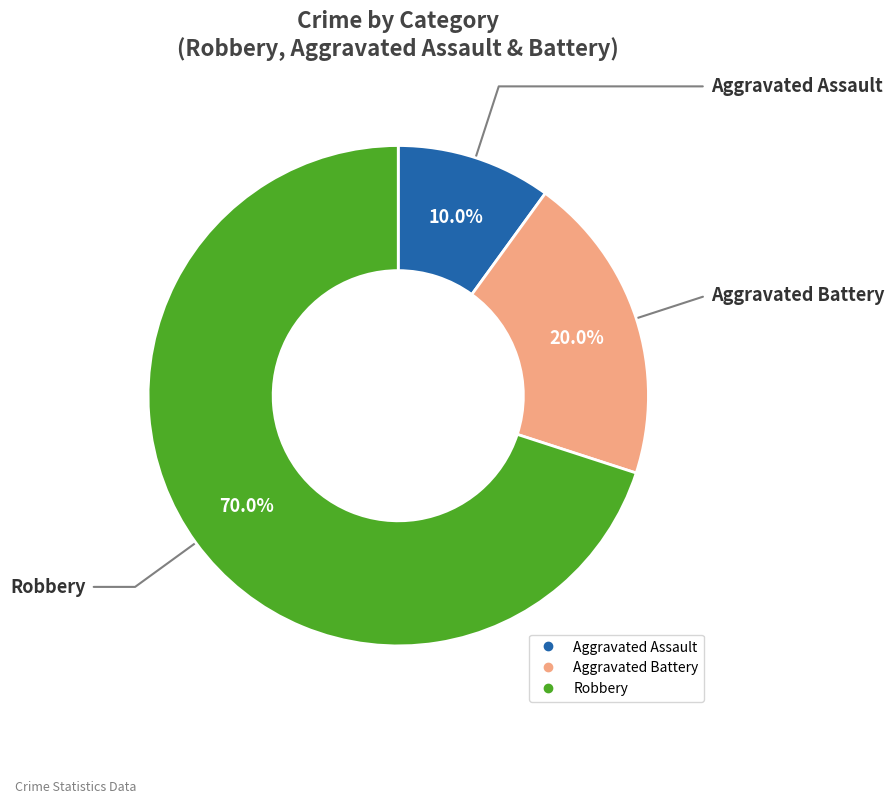

To the nearest percent, what percentage of the pie is Aggravated Assault?

10%